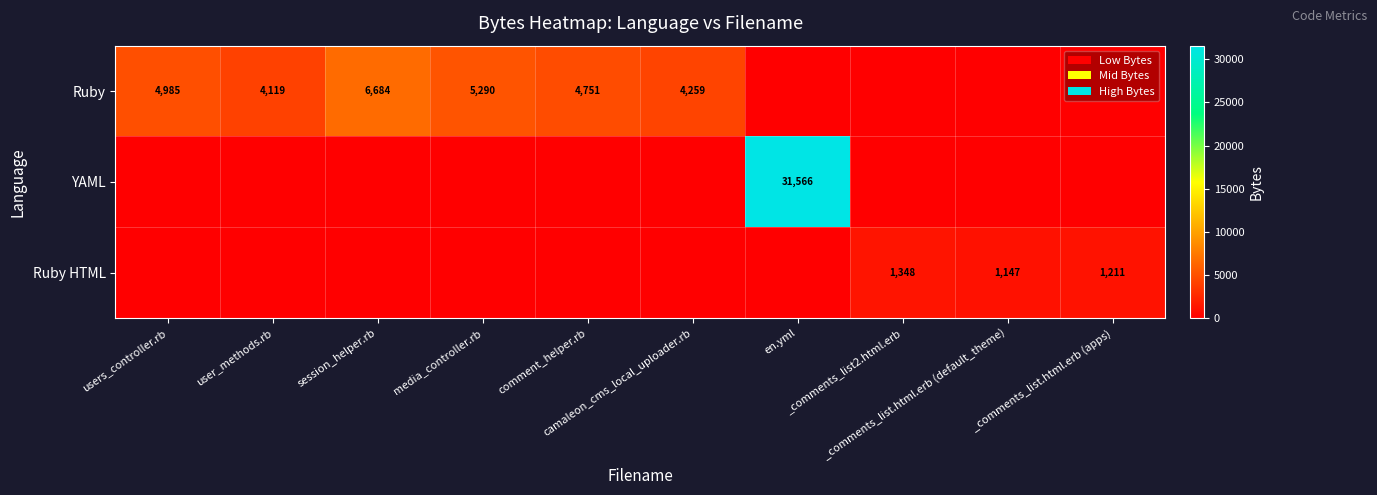

Is the value of Ruby HTML at users_controller.rb greater than the value of YAML at _comments_list.html.erb (apps)?

No